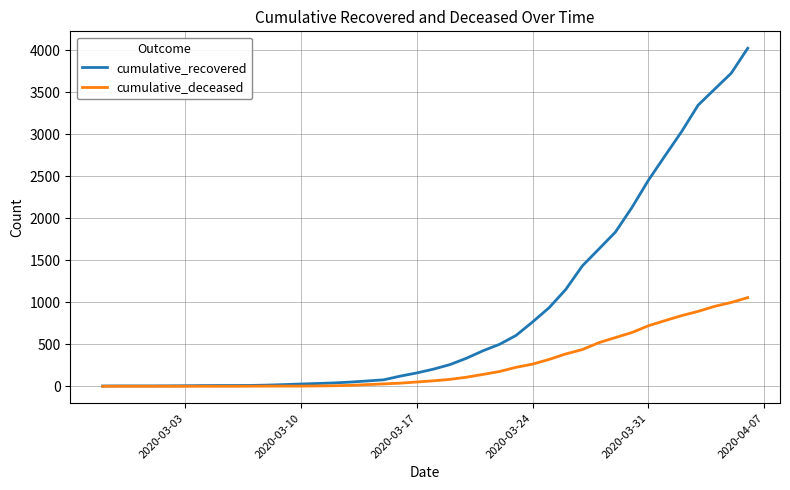

Which series has the largest range (max minus min)?

cumulative_recovered